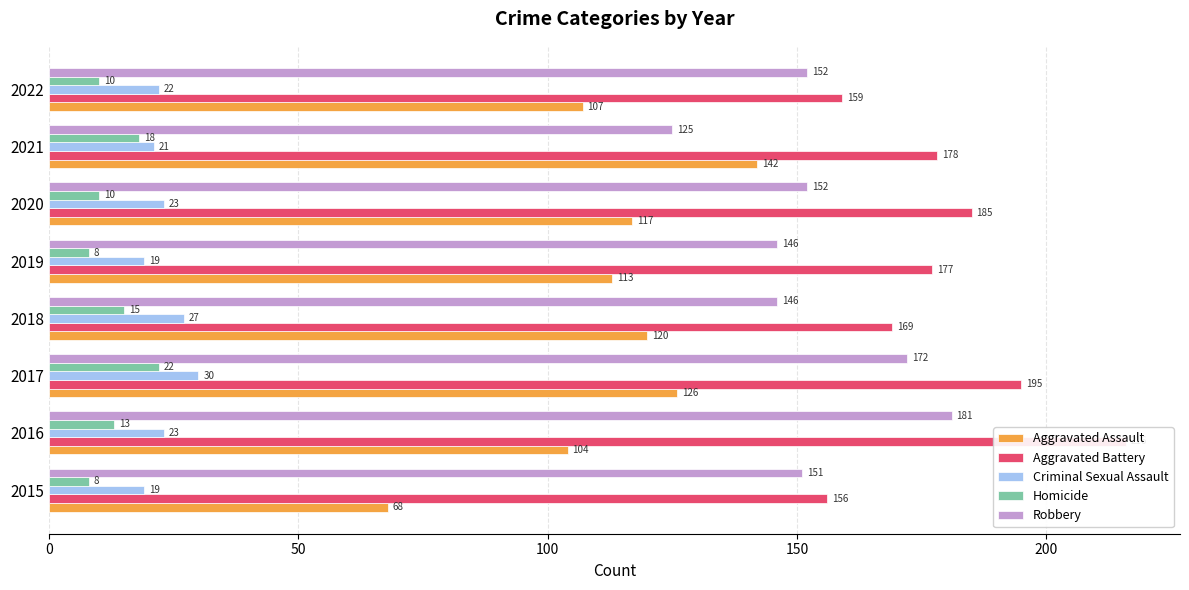

What value does the Aggravated Battery series have at 2017, to the nearest 10?

200